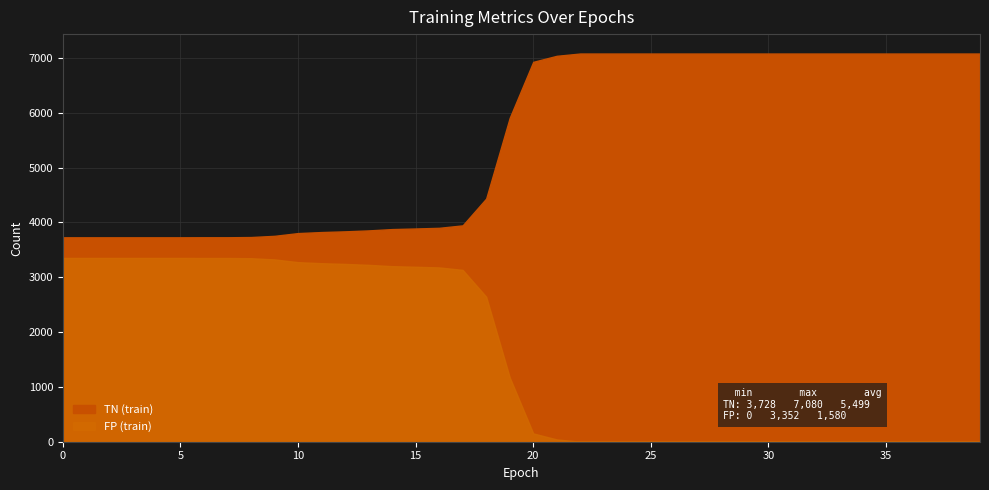

True or false: TN (train) has a value of 3782.9 at 31.

False